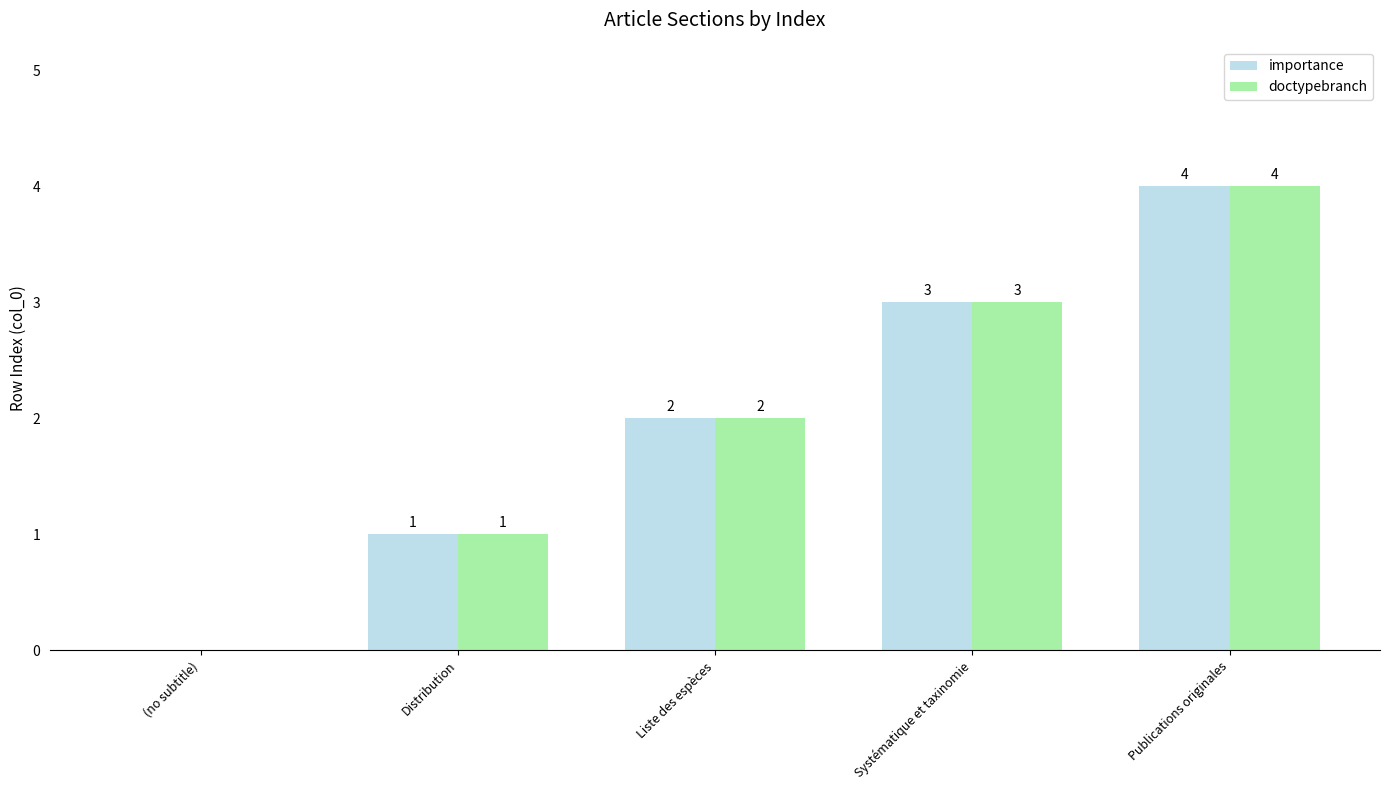

The value of doctypebranch at Publications originales is 4. True or false?

True